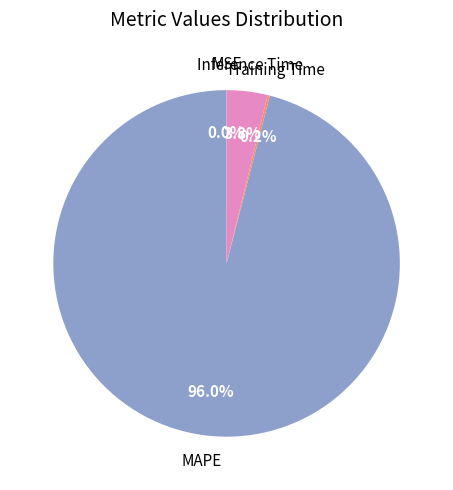

Does any single category account for the majority?

Yes